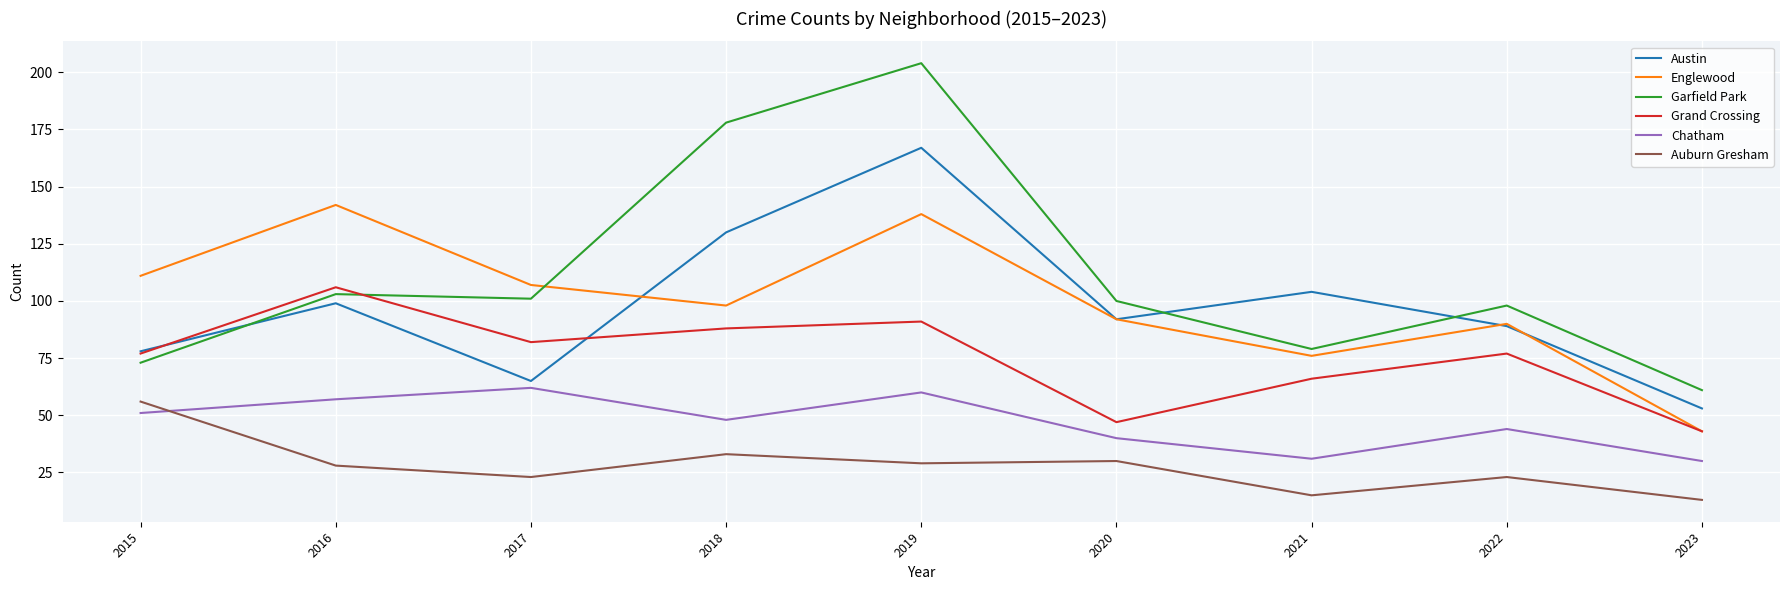

At which label does Austin first exceed 92?

2016